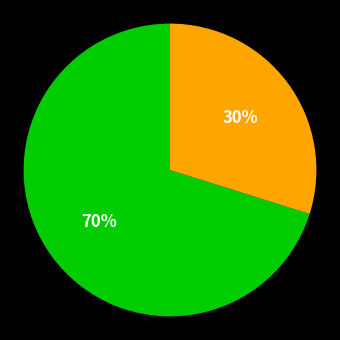

To the nearest percent, what is the difference between the largest and smallest slice percentages?

40%